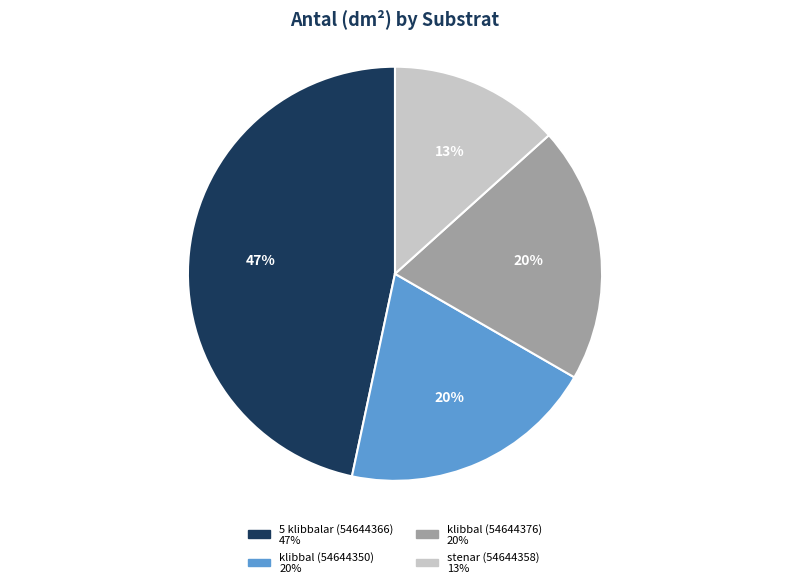

The 5 klibbalar (54644366) slice represents 54% of the pie. True or false?

False